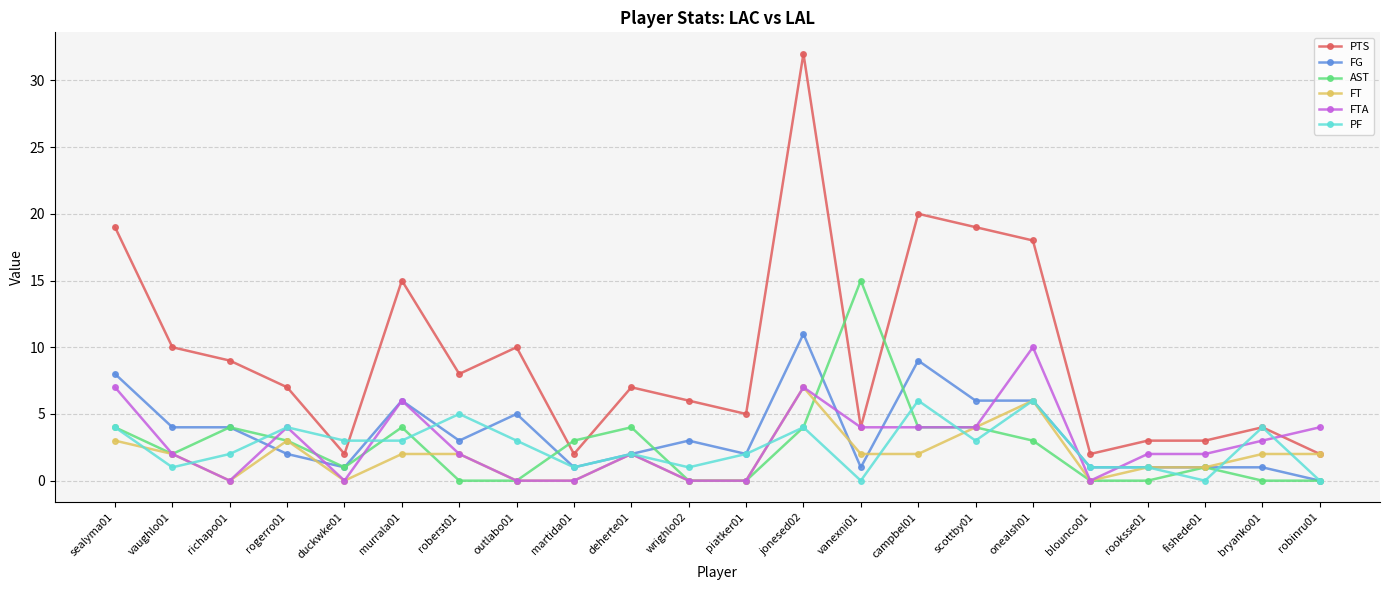

At which category does FTA reach its first local valley?

richapo01